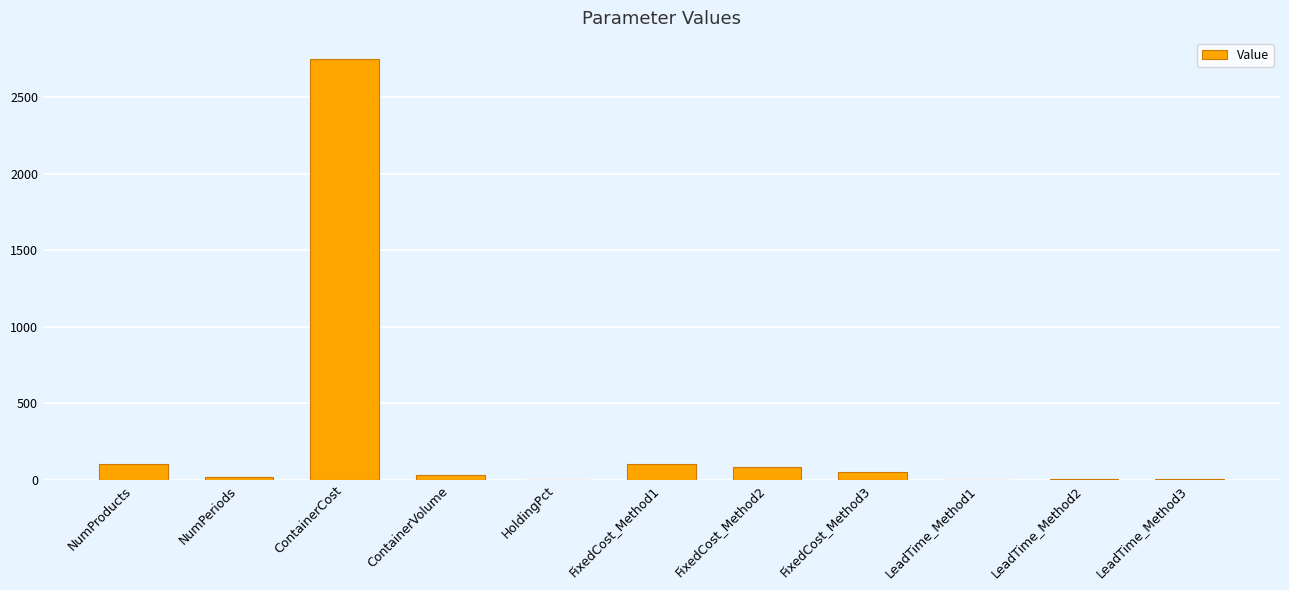

Approximately how many times larger is the value at ContainerCost compared to NumPeriods?

137.5